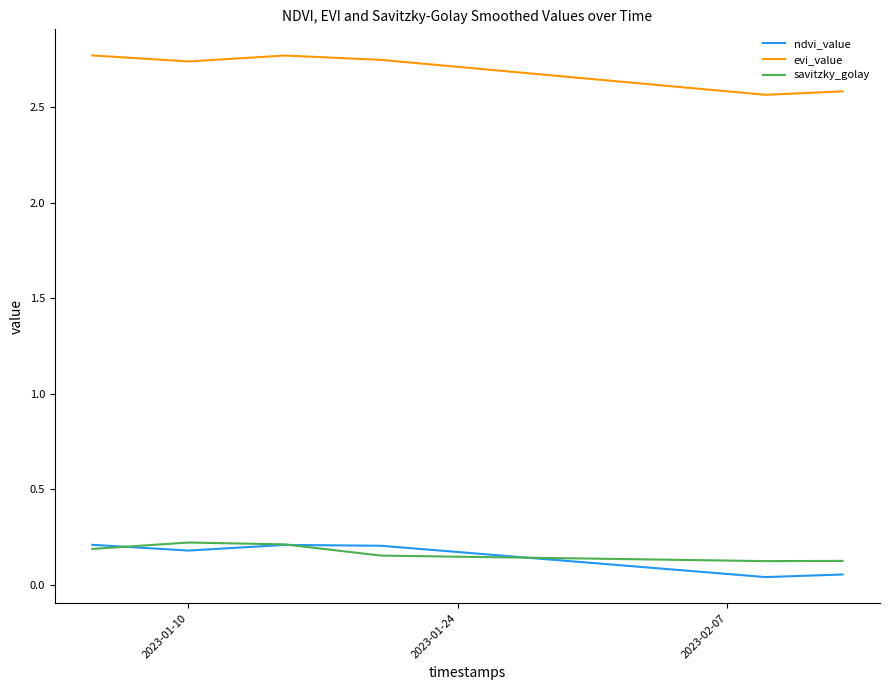

Which series has the largest range (max minus min)?

evi_value